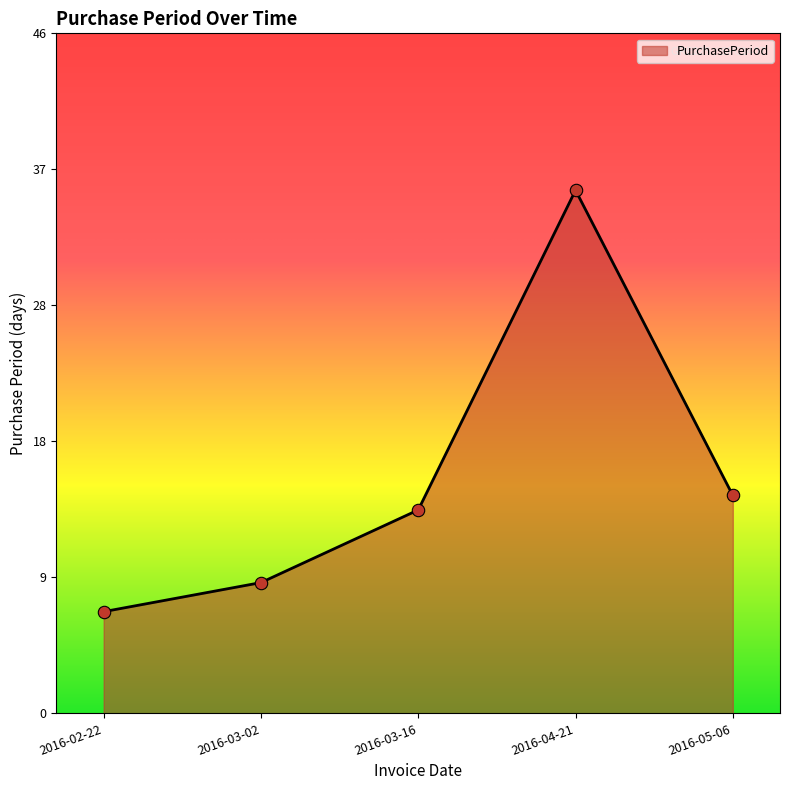

Which has a higher value, 2016-02-22 or 2016-05-06?

2016-05-06